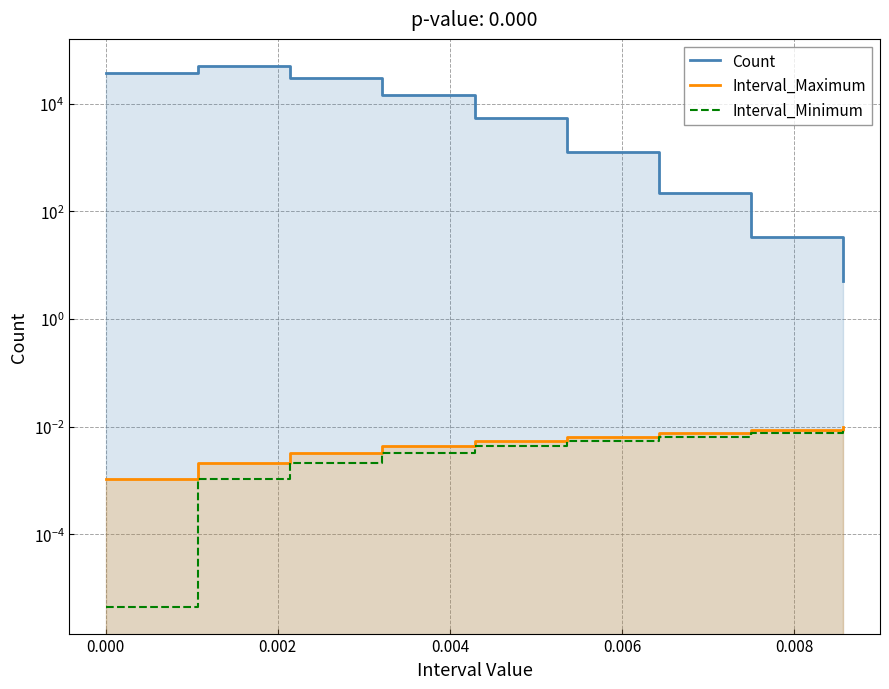

Which series has the largest total across all categories?

Count